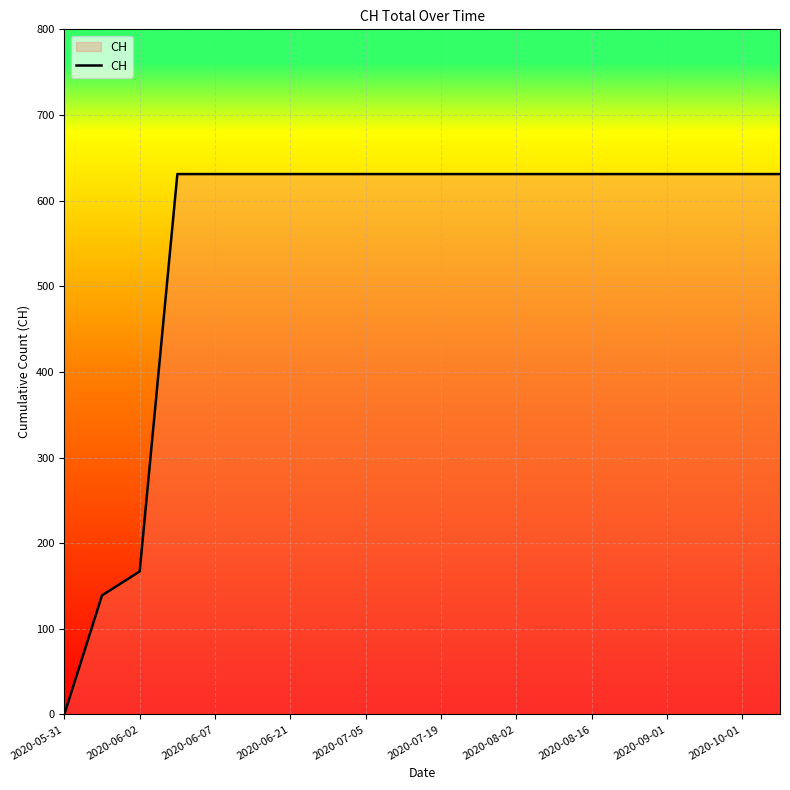

What is the greatest value displayed?

631